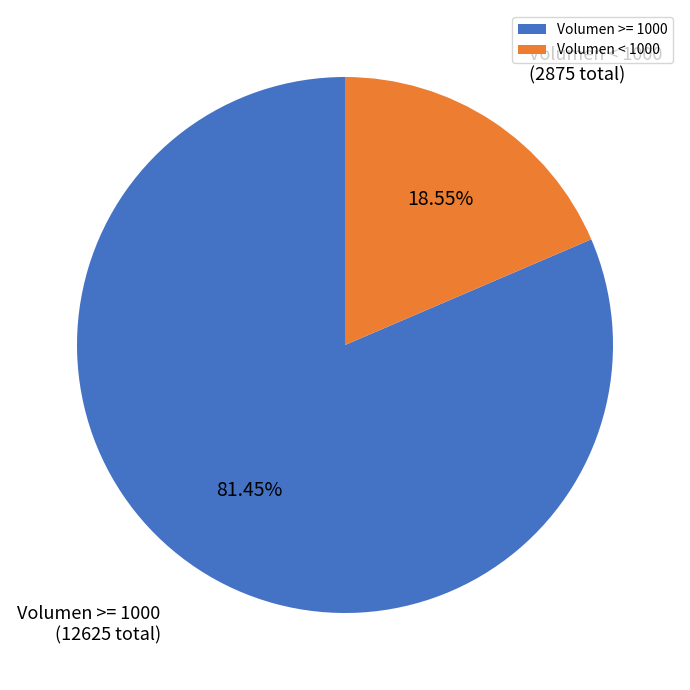

Does any single category account for the majority?

Yes